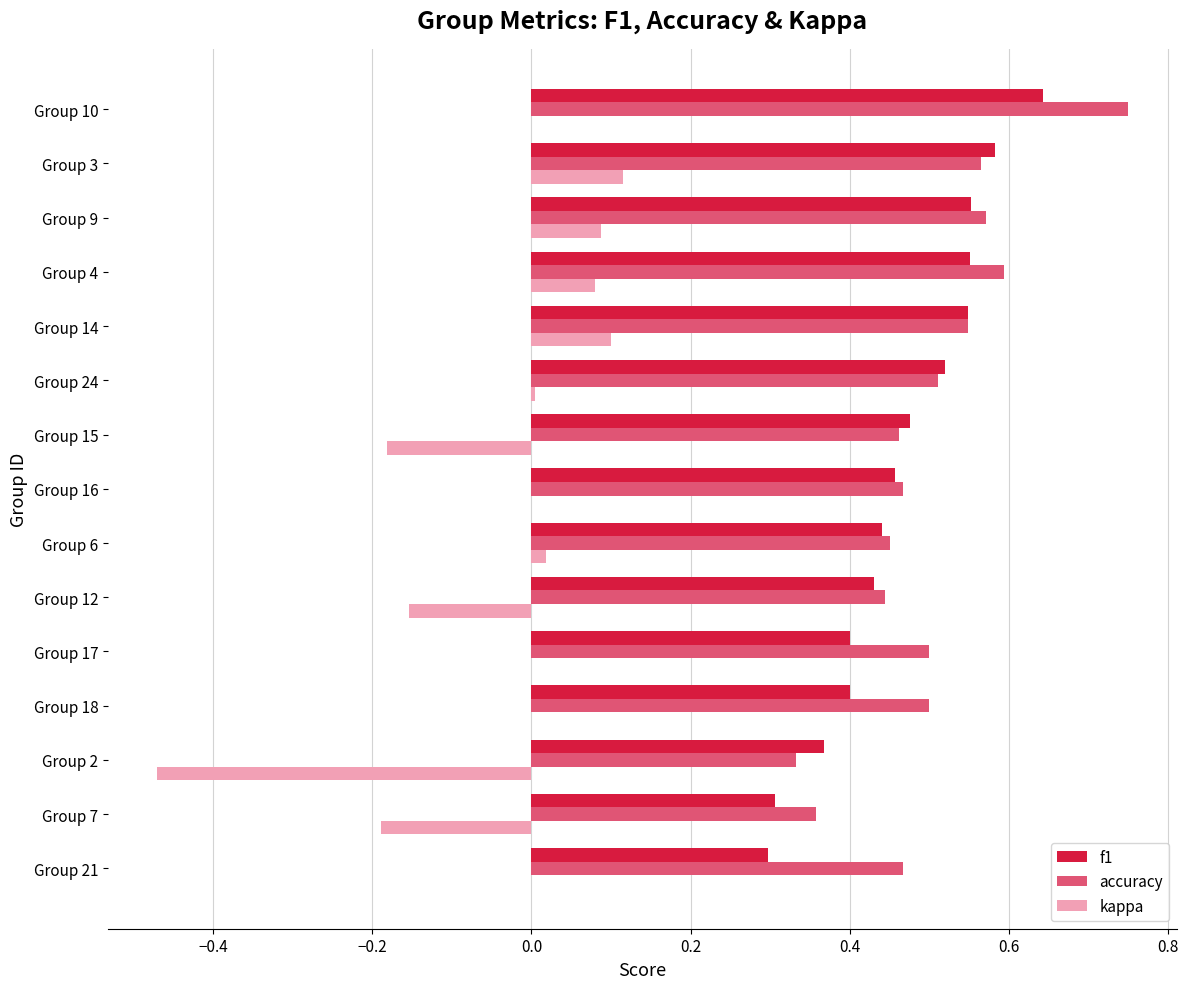

Which series has the widest spread of values?

kappa